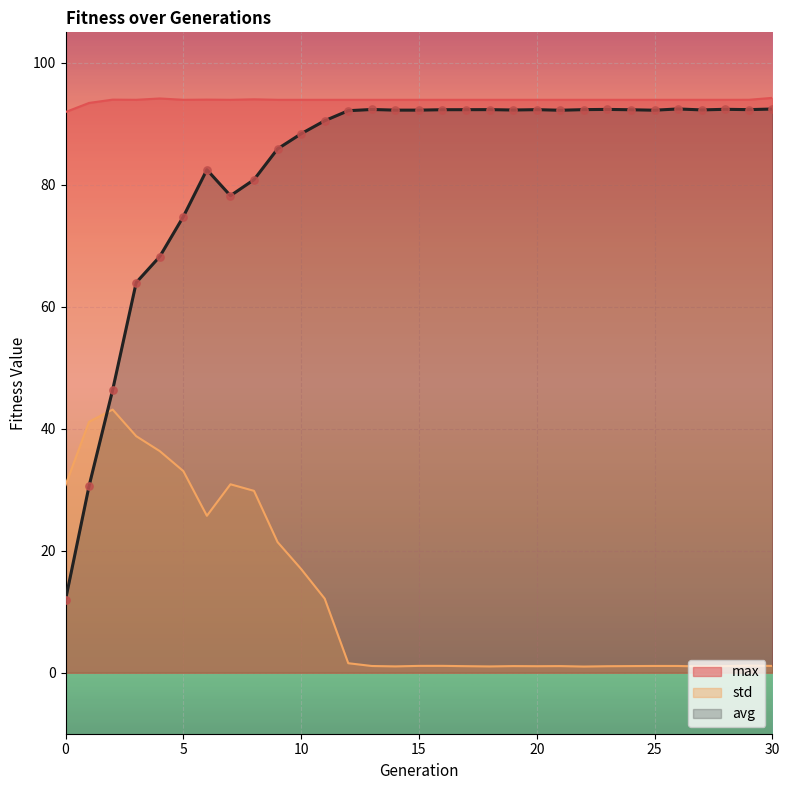

What are all the series names shown in the legend?

max, std, avg